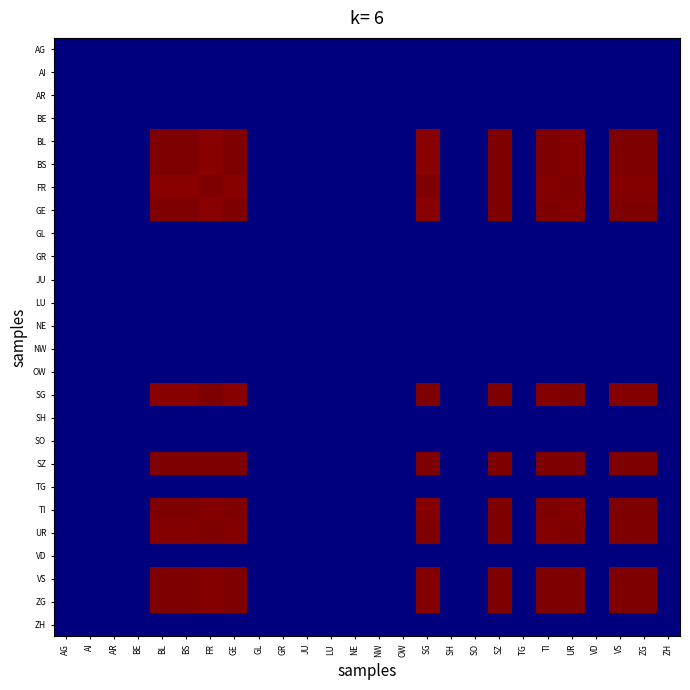

Reading left to right, list all the values displayed in this chart.

AG: AG=0.0	AI=0.0	AR=0.0	BE=0.0	BL=0.0	BS=0.0	FR=0.0	GE=0.0	GL=0.0	GR=0.0	JU=0.0	LU=0.0	NE=0.0	NW=0.0	OW=0.0	SG=0.0	SH=0.0	SO=0.0	SZ=0.0	TG=0.0	TI=0.0	UR=0.0	VD=0.0	VS=0.0	ZG=0.0	ZH=0.0
AI: AG=0.0	AI=0.0	AR=0.0	BE=0.0	BL=0.0	BS=0.0	FR=0.0	GE=0.0	GL=0.0	GR=0.0	JU=0.0	LU=0.0	NE=0.0	NW=0.0	OW=0.0	SG=0.0	SH=0.0	SO=0.0	SZ=0.0	TG=0.0	TI=0.0	UR=0.0	VD=0.0	VS=0.0	ZG=0.0	ZH=0.0
AR: AG=0.0	AI=0.0	AR=0.0	BE=0.0	BL=0.0	BS=0.0	FR=0.0	GE=0.0	GL=0.0	GR=0.0	JU=0.0	LU=0.0	NE=0.0	NW=0.0	OW=0.0	SG=0.0	SH=0.0	SO=0.0	SZ=0.0	TG=0.0	TI=0.0	UR=0.0	VD=0.0	VS=0.0	ZG=0.0	ZH=0.0
BE: AG=0.0	AI=0.0	AR=0.0	BE=0.0	BL=0.0	BS=0.0	FR=0.0	GE=0.0	GL=0.0	GR=0.0	JU=0.0	LU=0.0	NE=0.0	NW=0.0	OW=0.0	SG=0.0	SH=0.0	SO=0.0	SZ=0.0	TG=0.0	TI=0.0	UR=0.0	VD=0.0	VS=0.0	ZG=0.0	ZH=0.0
BL: AG=0.0	AI=0.0	AR=0.0	BE=0.0	BL=1.0	BS=1.0	FR=1.0	GE=1.0	GL=0.0	GR=0.0	JU=0.0	LU=0.0	NE=0.0	NW=0.0	OW=0.0	SG=1.0	SH=0.0	SO=0.0	SZ=1.0	TG=0.0	TI=1.0	UR=1.0	VD=0.0	VS=1.0	ZG=1.0	ZH=0.0
BS: AG=0.0	AI=0.0	AR=0.0	BE=0.0	BL=1.0	BS=1.0	FR=1.0	GE=1.0	GL=0.0	GR=0.0	JU=0.0	LU=0.0	NE=0.0	NW=0.0	OW=0.0	SG=1.0	SH=0.0	SO=0.0	SZ=1.0	TG=0.0	TI=1.0	UR=1.0	VD=0.0	VS=1.0	ZG=1.0	ZH=0.0
FR: AG=0.0	AI=0.0	AR=0.0	BE=0.0	BL=1.0	BS=1.0	FR=1.0	GE=1.0	GL=0.0	GR=0.0	JU=0.0	LU=0.0	NE=0.0	NW=0.0	OW=0.0	SG=1.0	SH=0.0	SO=0.0	SZ=1.0	TG=0.0	TI=1.0	UR=1.0	VD=0.0	VS=1.0	ZG=1.0	ZH=0.0
GE: AG=0.0	AI=0.0	AR=0.0	BE=0.0	BL=1.0	BS=1.0	FR=1.0	GE=1.0	GL=0.0	GR=0.0	JU=0.0	LU=0.0	NE=0.0	NW=0.0	OW=0.0	SG=1.0	SH=0.0	SO=0.0	SZ=1.0	TG=0.0	TI=1.0	UR=1.0	VD=0.0	VS=1.0	ZG=1.0	ZH=0.0
GL: AG=0.0	AI=0.0	AR=0.0	BE=0.0	BL=0.0	BS=0.0	FR=0.0	GE=0.0	GL=0.0	GR=0.0	JU=0.0	LU=0.0	NE=0.0	NW=0.0	OW=0.0	SG=0.0	SH=0.0	SO=0.0	SZ=0.0	TG=0.0	TI=0.0	UR=0.0	VD=0.0	VS=0.0	ZG=0.0	ZH=0.0
GR: AG=0.0	AI=0.0	AR=0.0	BE=0.0	BL=0.0	BS=0.0	FR=0.0	GE=0.0	GL=0.0	GR=0.0	JU=0.0	LU=0.0	NE=0.0	NW=0.0	OW=0.0	SG=0.0	SH=0.0	SO=0.0	SZ=0.0	TG=0.0	TI=0.0	UR=0.0	VD=0.0	VS=0.0	ZG=0.0	ZH=0.0
JU: AG=0.0	AI=0.0	AR=0.0	BE=0.0	BL=0.0	BS=0.0	FR=0.0	GE=0.0	GL=0.0	GR=0.0	JU=0.0	LU=0.0	NE=0.0	NW=0.0	OW=0.0	SG=0.0	SH=0.0	SO=0.0	SZ=0.0	TG=0.0	TI=0.0	UR=0.0	VD=0.0	VS=0.0	ZG=0.0	ZH=0.0
LU: AG=0.0	AI=0.0	AR=0.0	BE=0.0	BL=0.0	BS=0.0	FR=0.0	GE=0.0	GL=0.0	GR=0.0	JU=0.0	LU=0.0	NE=0.0	NW=0.0	OW=0.0	SG=0.0	SH=0.0	SO=0.0	SZ=0.0	TG=0.0	TI=0.0	UR=0.0	VD=0.0	VS=0.0	ZG=0.0	ZH=0.0
NE: AG=0.0	AI=0.0	AR=0.0	BE=0.0	BL=0.0	BS=0.0	FR=0.0	GE=0.0	GL=0.0	GR=0.0	JU=0.0	LU=0.0	NE=0.0	NW=0.0	OW=0.0	SG=0.0	SH=0.0	SO=0.0	SZ=0.0	TG=0.0	TI=0.0	UR=0.0	VD=0.0	VS=0.0	ZG=0.0	ZH=0.0
NW: AG=0.0	AI=0.0	AR=0.0	BE=0.0	BL=0.0	BS=0.0	FR=0.0	GE=0.0	GL=0.0	GR=0.0	JU=0.0	LU=0.0	NE=0.0	NW=0.0	OW=0.0	SG=0.0	SH=0.0	SO=0.0	SZ=0.0	TG=0.0	TI=0.0	UR=0.0	VD=0.0	VS=0.0	ZG=0.0	ZH=0.0
OW: AG=0.0	AI=0.0	AR=0.0	BE=0.0	BL=0.0	BS=0.0	FR=0.0	GE=0.0	GL=0.0	GR=0.0	JU=0.0	LU=0.0	NE=0.0	NW=0.0	OW=0.0	SG=0.0	SH=0.0	SO=0.0	SZ=0.0	TG=0.0	TI=0.0	UR=0.0	VD=0.0	VS=0.0	ZG=0.0	ZH=0.0
SG: AG=0.0	AI=0.0	AR=0.0	BE=0.0	BL=1.0	BS=1.0	FR=1.0	GE=1.0	GL=0.0	GR=0.0	JU=0.0	LU=0.0	NE=0.0	NW=0.0	OW=0.0	SG=1.0	SH=0.0	SO=0.0	SZ=1.0	TG=0.0	TI=1.0	UR=1.0	VD=0.0	VS=1.0	ZG=1.0	ZH=0.0
SH: AG=0.0	AI=0.0	AR=0.0	BE=0.0	BL=0.0	BS=0.0	FR=0.0	GE=0.0	GL=0.0	GR=0.0	JU=0.0	LU=0.0	NE=0.0	NW=0.0	OW=0.0	SG=0.0	SH=0.0	SO=0.0	SZ=0.0	TG=0.0	TI=0.0	UR=0.0	VD=0.0	VS=0.0	ZG=0.0	ZH=0.0
SO: AG=0.0	AI=0.0	AR=0.0	BE=0.0	BL=0.0	BS=0.0	FR=0.0	GE=0.0	GL=0.0	GR=0.0	JU=0.0	LU=0.0	NE=0.0	NW=0.0	OW=0.0	SG=0.0	SH=0.0	SO=0.0	SZ=0.0	TG=0.0	TI=0.0	UR=0.0	VD=0.0	VS=0.0	ZG=0.0	ZH=0.0
SZ: AG=0.0	AI=0.0	AR=0.0	BE=0.0	BL=1.0	BS=1.0	FR=1.0	GE=1.0	GL=0.0	GR=0.0	JU=0.0	LU=0.0	NE=0.0	NW=0.0	OW=0.0	SG=1.0	SH=0.0	SO=0.0	SZ=1.0	TG=0.0	TI=1.0	UR=1.0	VD=0.0	VS=1.0	ZG=1.0	ZH=0.0
TG: AG=0.0	AI=0.0	AR=0.0	BE=0.0	BL=0.0	BS=0.0	FR=0.0	GE=0.0	GL=0.0	GR=0.0	JU=0.0	LU=0.0	NE=0.0	NW=0.0	OW=0.0	SG=0.0	SH=0.0	SO=0.0	SZ=0.0	TG=0.0	TI=0.0	UR=0.0	VD=0.0	VS=0.0	ZG=0.0	ZH=0.0
TI: AG=0.0	AI=0.0	AR=0.0	BE=0.0	BL=1.0	BS=1.0	FR=1.0	GE=1.0	GL=0.0	GR=0.0	JU=0.0	LU=0.0	NE=0.0	NW=0.0	OW=0.0	SG=1.0	SH=0.0	SO=0.0	SZ=1.0	TG=0.0	TI=1.0	UR=1.0	VD=0.0	VS=1.0	ZG=1.0	ZH=0.0
UR: AG=0.0	AI=0.0	AR=0.0	BE=0.0	BL=1.0	BS=1.0	FR=1.0	GE=1.0	GL=0.0	GR=0.0	JU=0.0	LU=0.0	NE=0.0	NW=0.0	OW=0.0	SG=1.0	SH=0.0	SO=0.0	SZ=1.0	TG=0.0	TI=1.0	UR=1.0	VD=0.0	VS=1.0	ZG=1.0	ZH=0.0
VD: AG=0.0	AI=0.0	AR=0.0	BE=0.0	BL=0.0	BS=0.0	FR=0.0	GE=0.0	GL=0.0	GR=0.0	JU=0.0	LU=0.0	NE=0.0	NW=0.0	OW=0.0	SG=0.0	SH=0.0	SO=0.0	SZ=0.0	TG=0.0	TI=0.0	UR=0.0	VD=0.0	VS=0.0	ZG=0.0	ZH=0.0
VS: AG=0.0	AI=0.0	AR=0.0	BE=0.0	BL=1.0	BS=1.0	FR=1.0	GE=1.0	GL=0.0	GR=0.0	JU=0.0	LU=0.0	NE=0.0	NW=0.0	OW=0.0	SG=1.0	SH=0.0	SO=0.0	SZ=1.0	TG=0.0	TI=1.0	UR=1.0	VD=0.0	VS=1.0	ZG=1.0	ZH=0.0
ZG: AG=0.0	AI=0.0	AR=0.0	BE=0.0	BL=1.0	BS=1.0	FR=1.0	GE=1.0	GL=0.0	GR=0.0	JU=0.0	LU=0.0	NE=0.0	NW=0.0	OW=0.0	SG=1.0	SH=0.0	SO=0.0	SZ=1.0	TG=0.0	TI=1.0	UR=1.0	VD=0.0	VS=1.0	ZG=1.0	ZH=0.0
ZH: AG=0.0	AI=0.0	AR=0.0	BE=0.0	BL=0.0	BS=0.0	FR=0.0	GE=0.0	GL=0.0	GR=0.0	JU=0.0	LU=0.0	NE=0.0	NW=0.0	OW=0.0	SG=0.0	SH=0.0	SO=0.0	SZ=0.0	TG=0.0	TI=0.0	UR=0.0	VD=0.0	VS=0.0	ZG=0.0	ZH=0.0